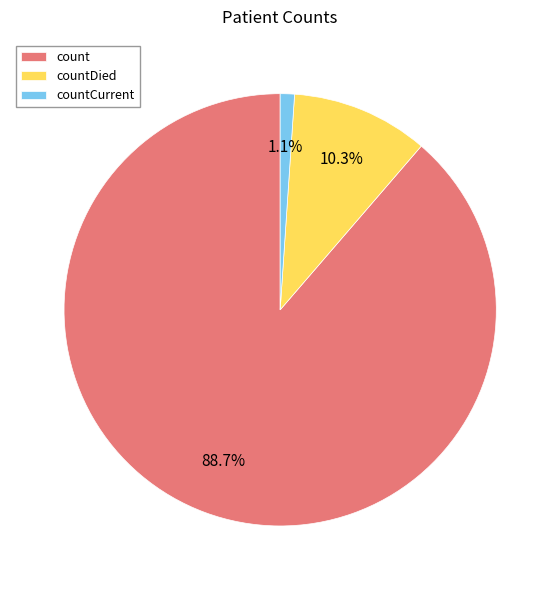

Is it true that count is 89% of the pie?

True